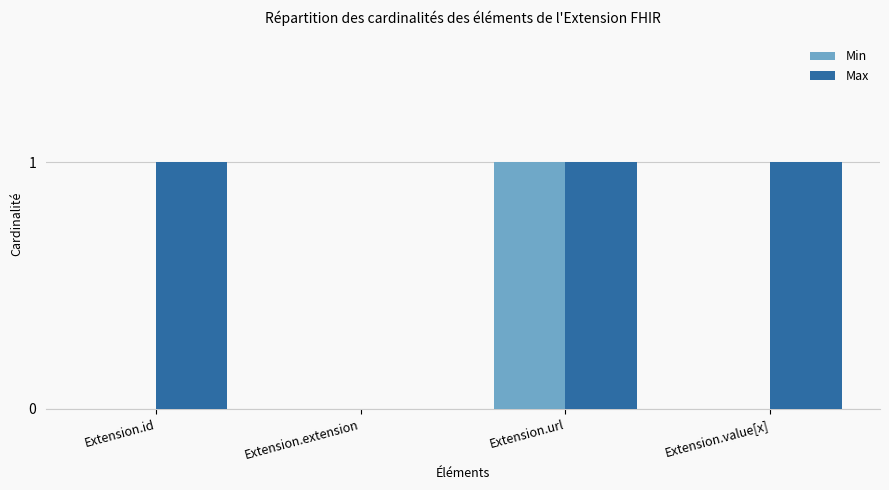

What is the sum of all Max values?

3